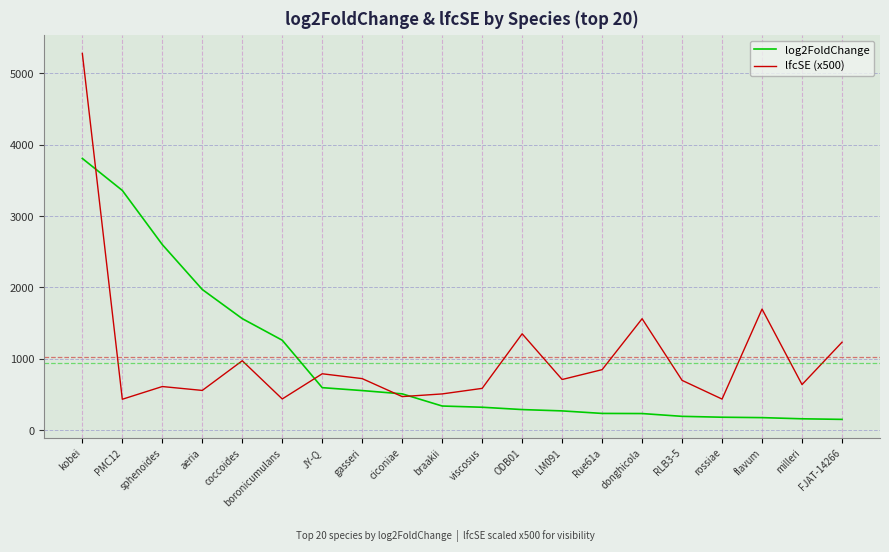

What is the lowest value of the log2FoldChange series?

151.0